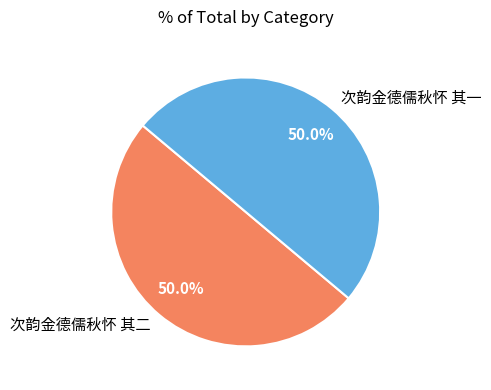

To the nearest percent, what percentage of the pie is 次韵金德儒秋怀 其二?

50%